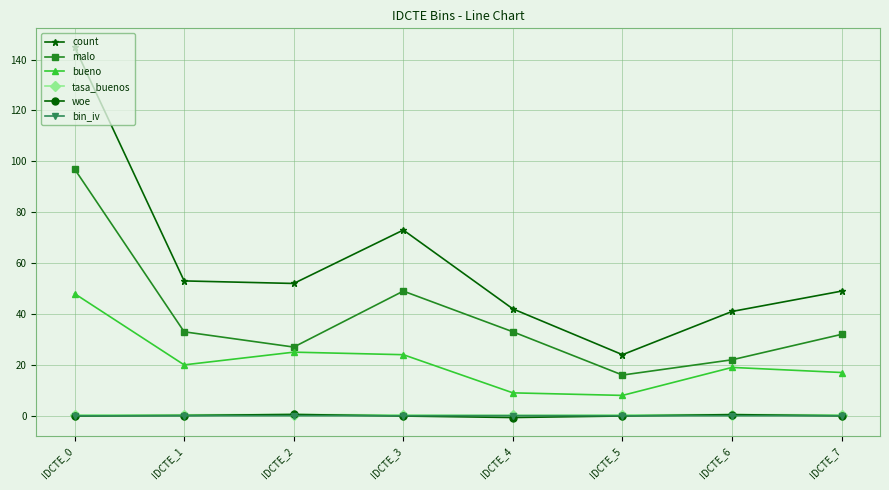

In tasa_buenos, how many points are higher than both neighbors (excluding endpoints)?

2